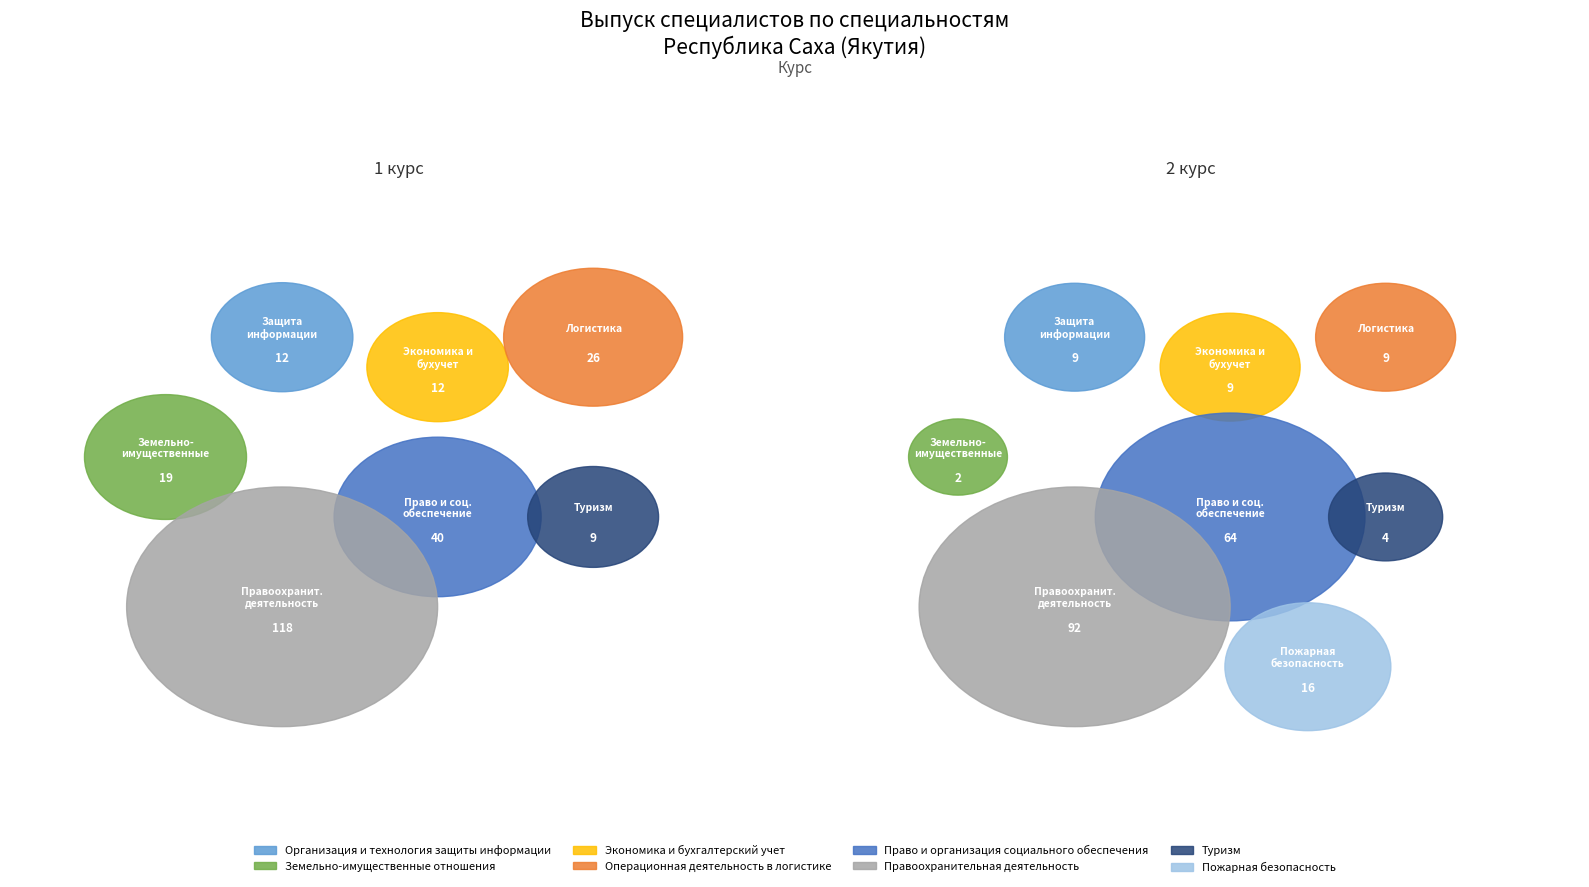

What percentage is NOT represented by 3?

89.0%